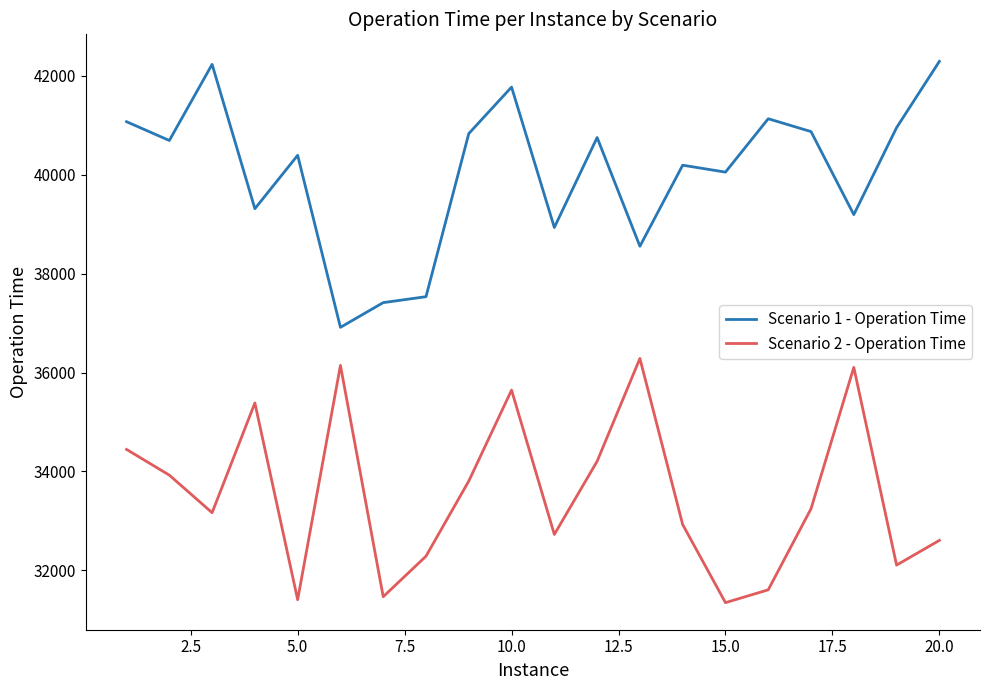

True or false: Scenario 2 - Operation Time has more than 2 interior local peaks.

True